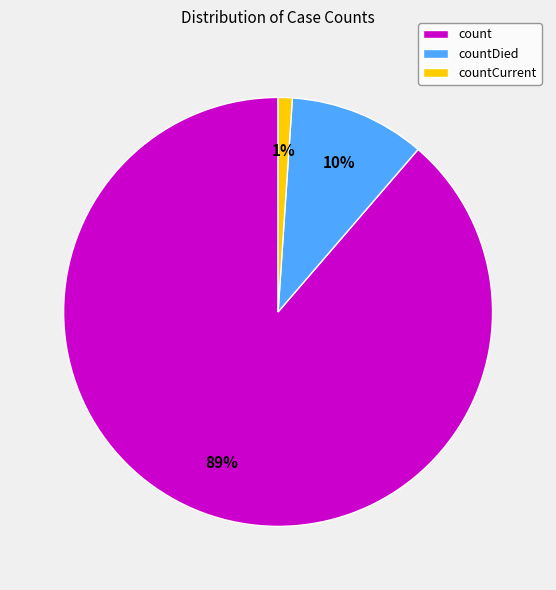

Is the sum of countDied and countCurrent greater than half?

No